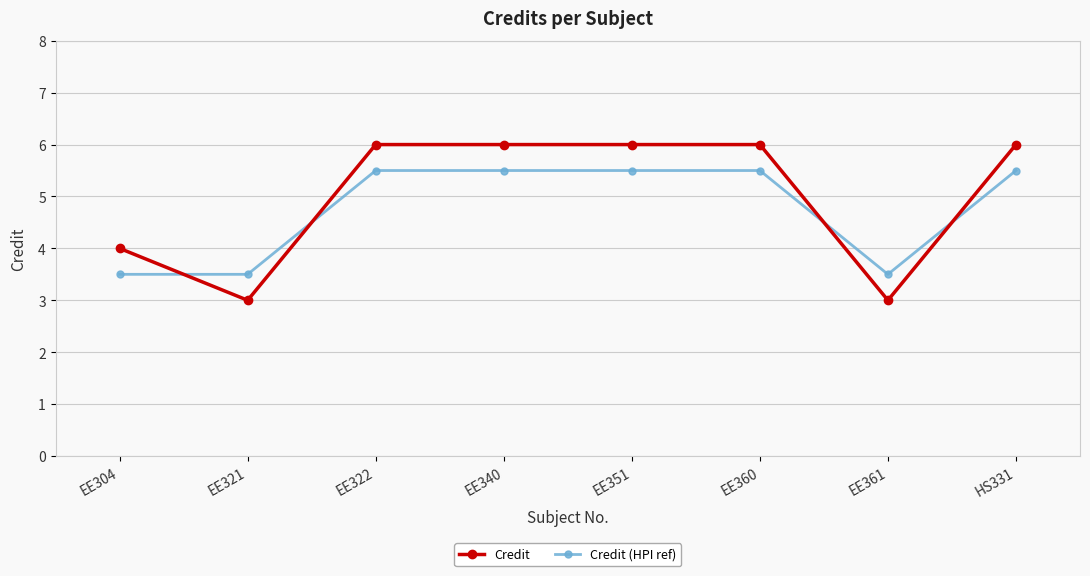

True or false: Credit has more than 2 interior local peaks.

False